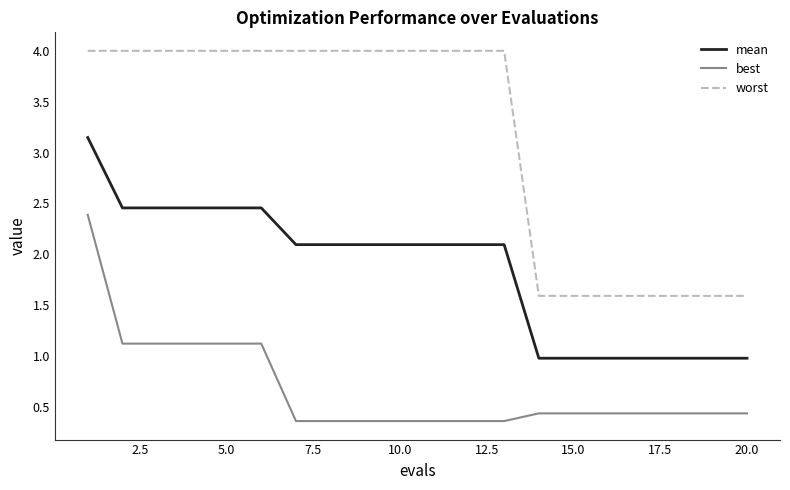

List the series in order of their overall mean, lowest first.

best, mean, worst